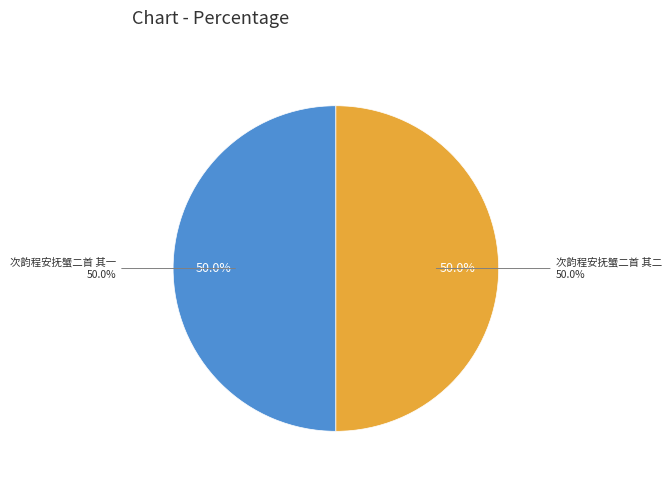

Combined, what portion of the pie is 次韵程安抚蟹二首 其二 and 次韵程安抚蟹二首 其一?

100.0%